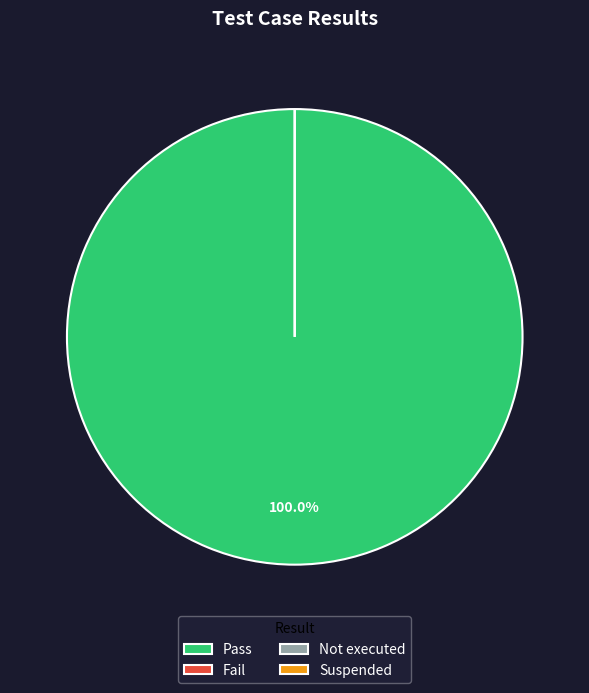

What is the largest slice in the pie chart?

Pass